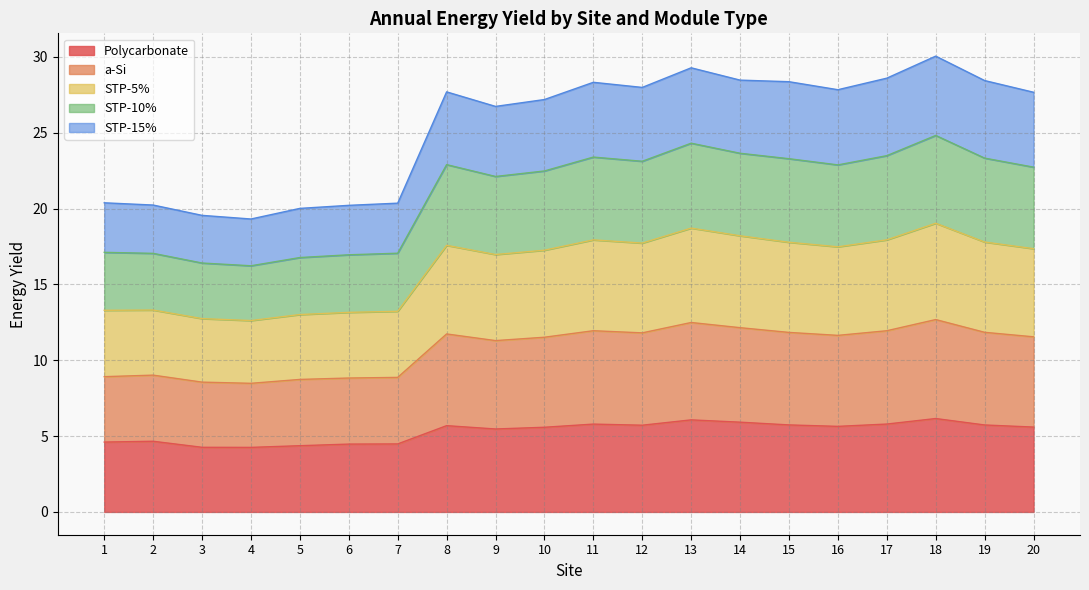

Where is the first local minimum for a-Si?

4